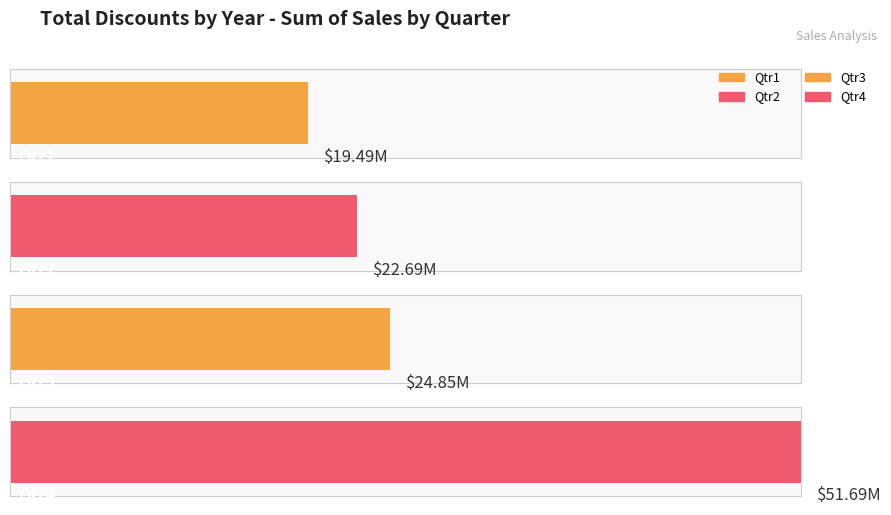

Rank the categories by value from lowest to highest.

Qtr1, Qtr2, Qtr3, Qtr4